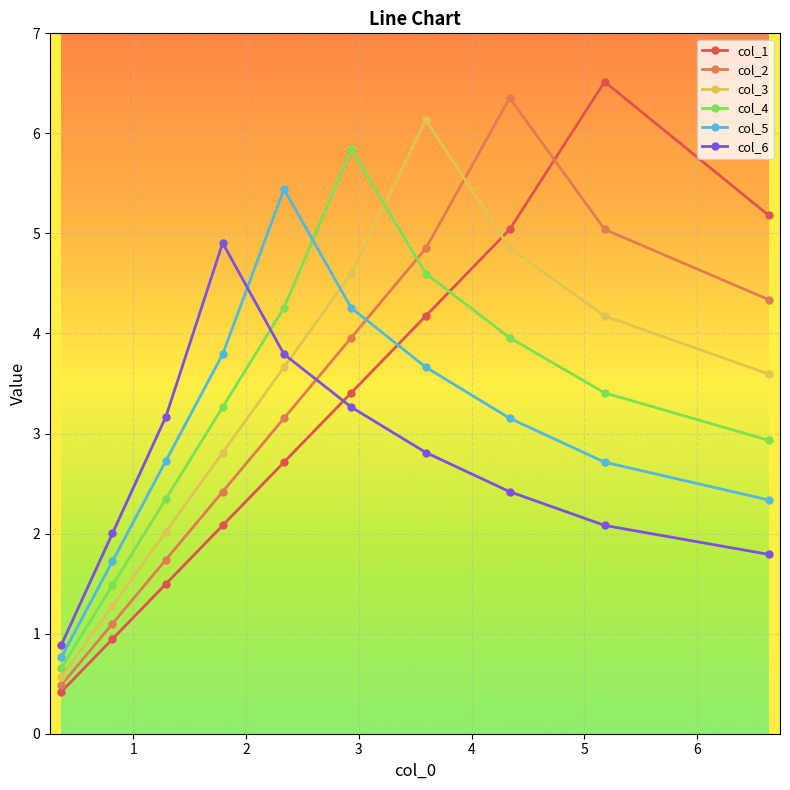

What is the minimum value for col_5?

0.8